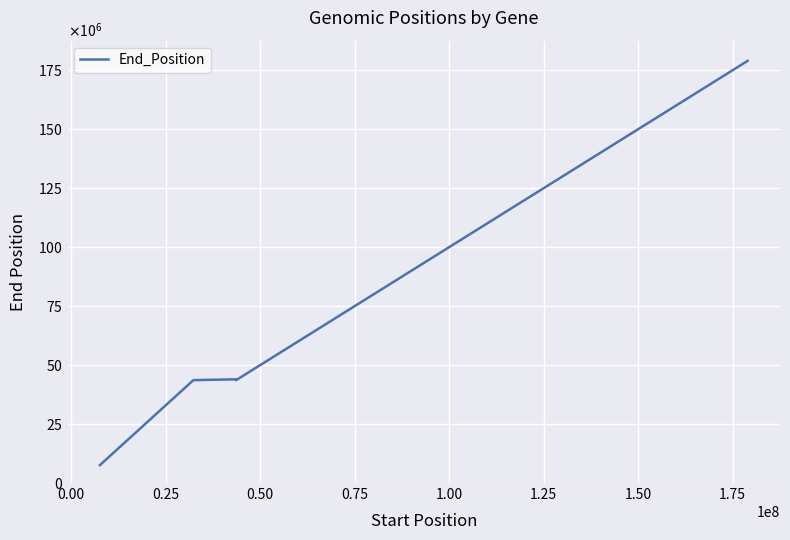

Is this an area chart (filled region under the line)?

No